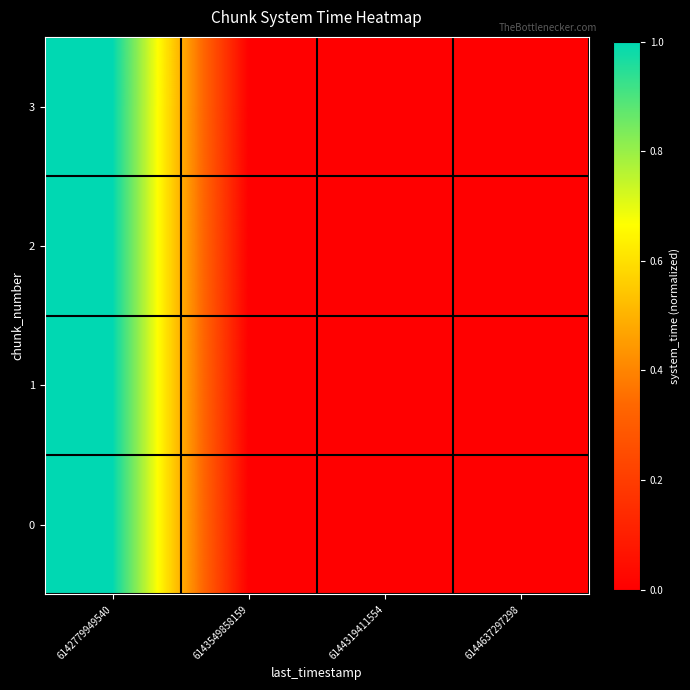

At which category is the sum across all series the highest?

6142779949540